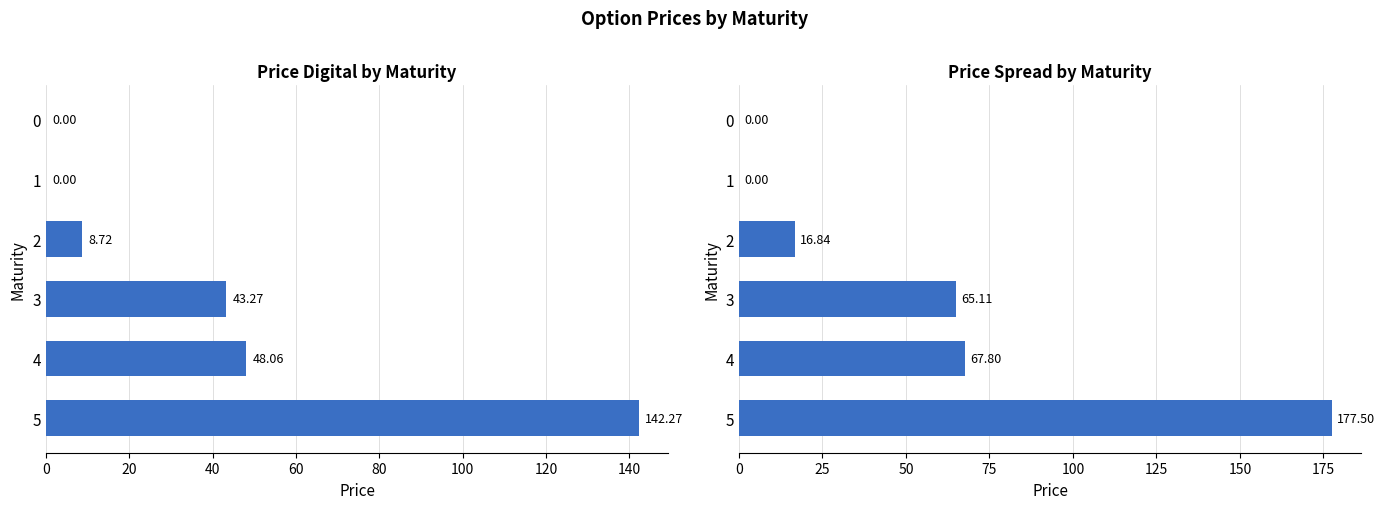

How many values in the Price_digital series exceed 43?

3